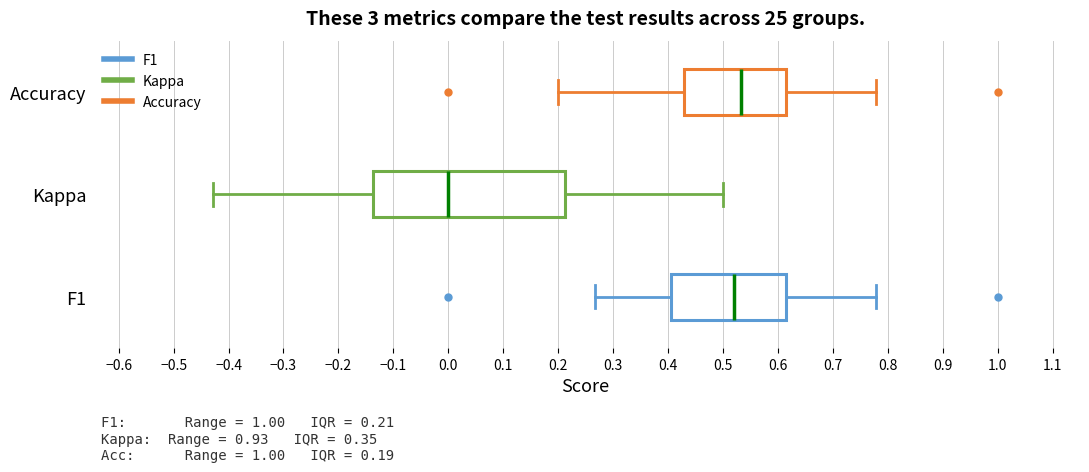

Comparing the boxes themselves (not the whiskers), which one is the widest?

Kappa